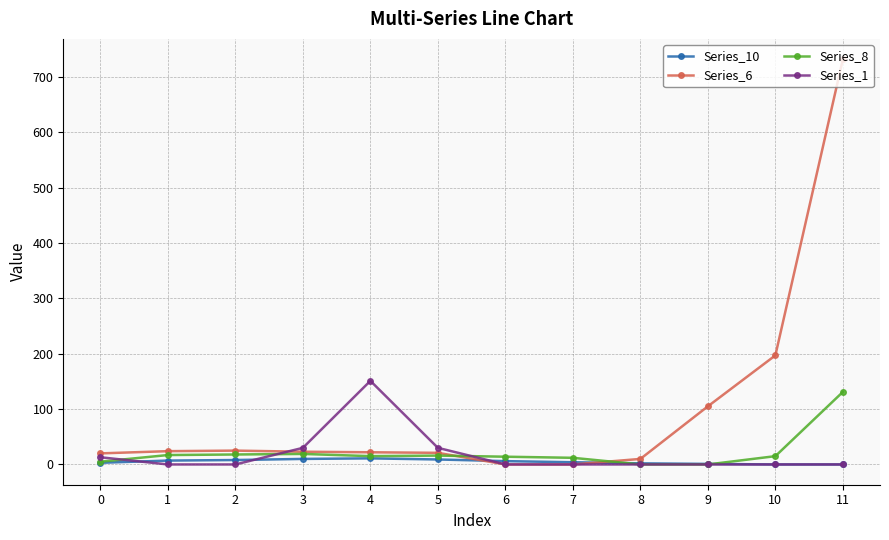

True or false: Series_6 has more than 0 interior local peaks.

True